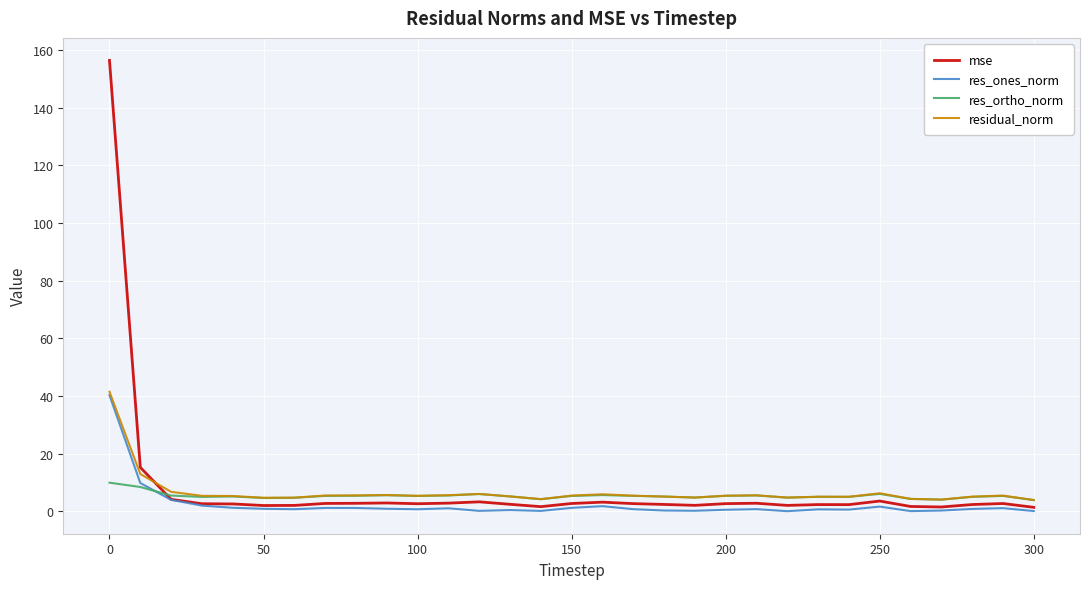

What is the average value of the res_ortho_norm series?

5.4